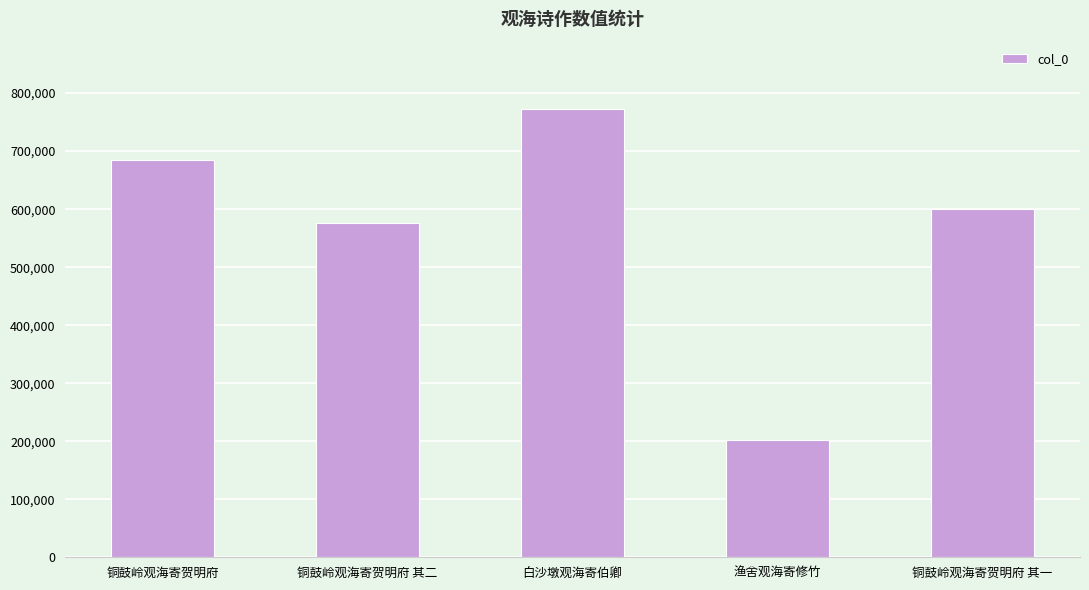

True or false: the data shows 369980 at 铜鼓岭观海寄贺明府 其一.

False